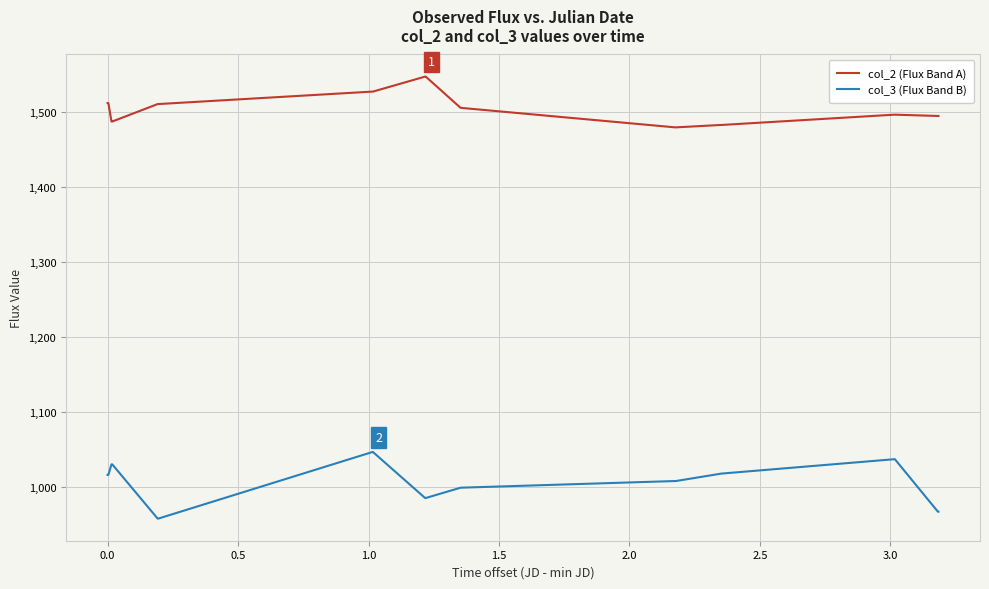

What is the smallest value displayed?

957.2